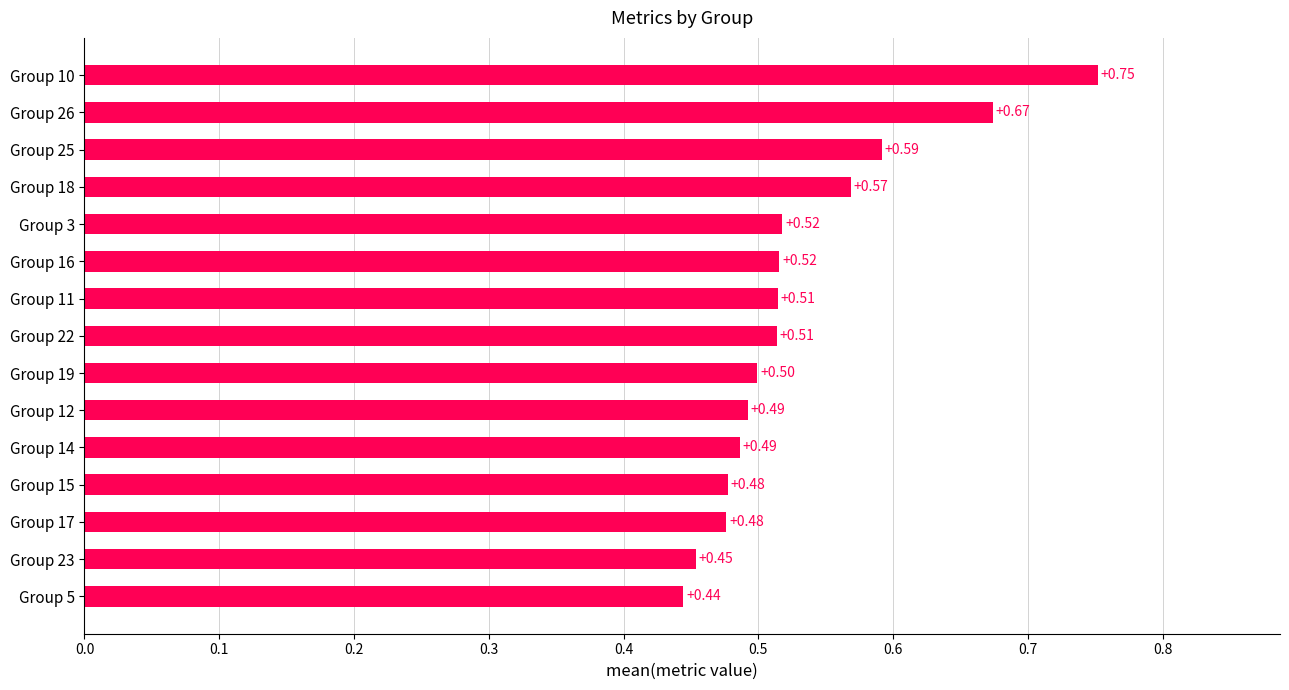

Between Group 25 and Group 15, which is larger?

Group 25